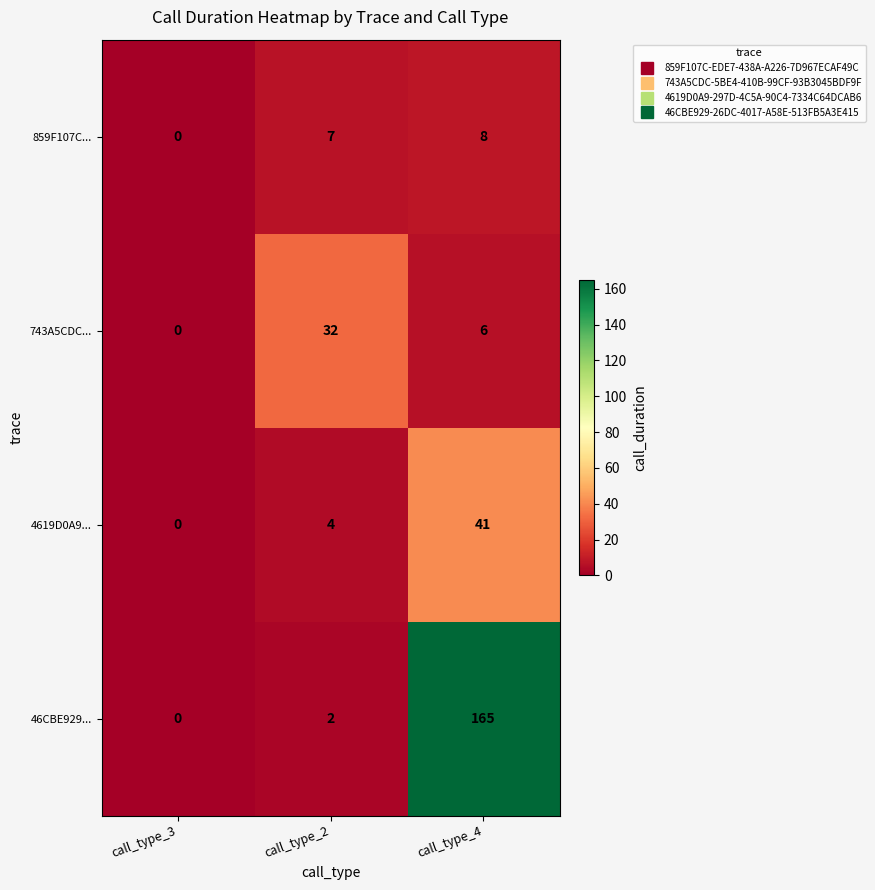

Between call_type_3 and call_type_2, which series saw the biggest shift?

743A5CDC...